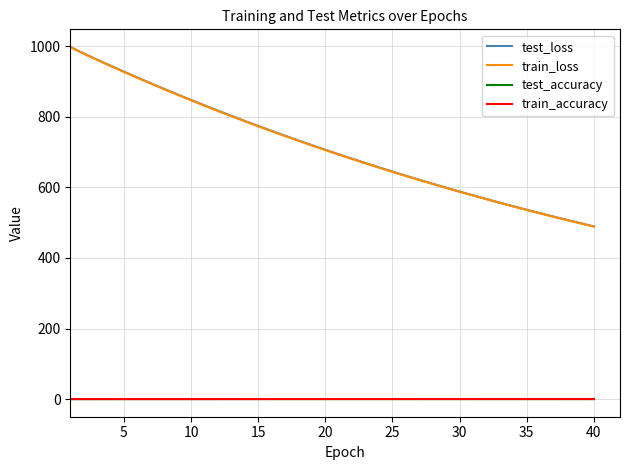

Which series has the widest spread of values?

test_loss